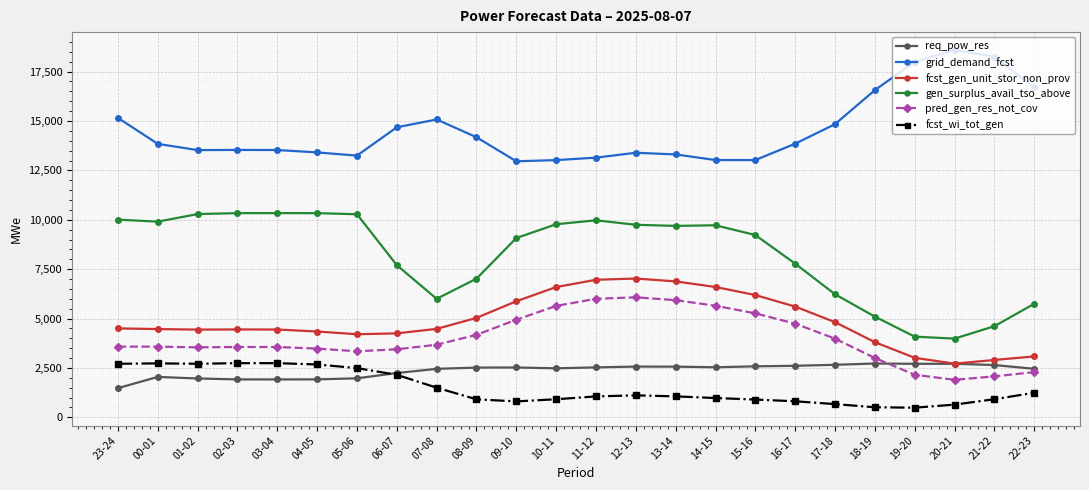

What is the total value across all series at 16-17?

35405